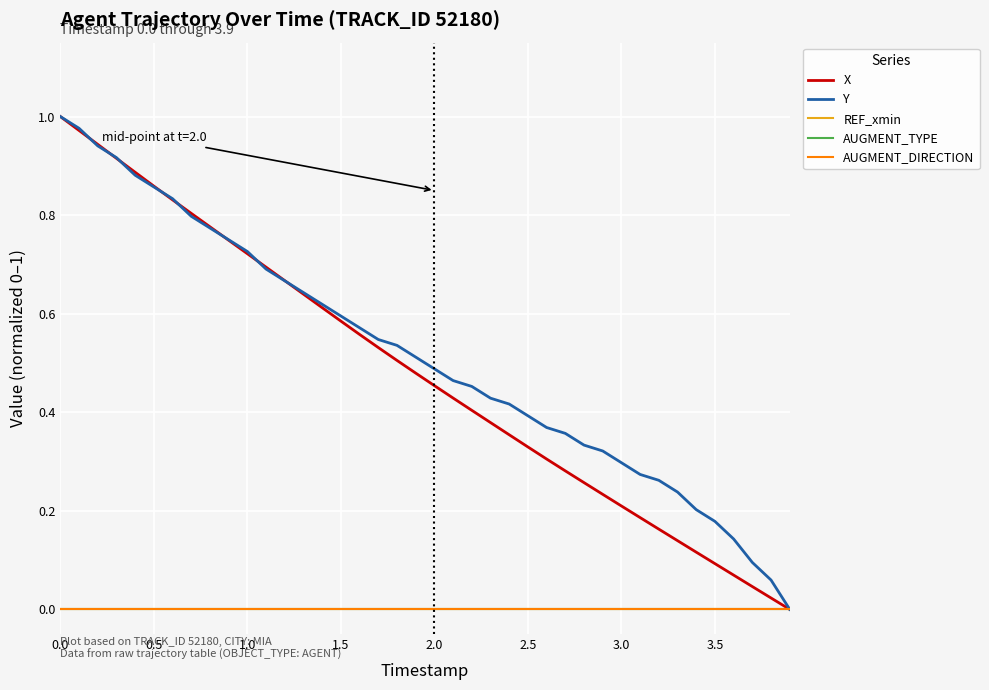

Does the chart display data point markers on the line(s)?

No